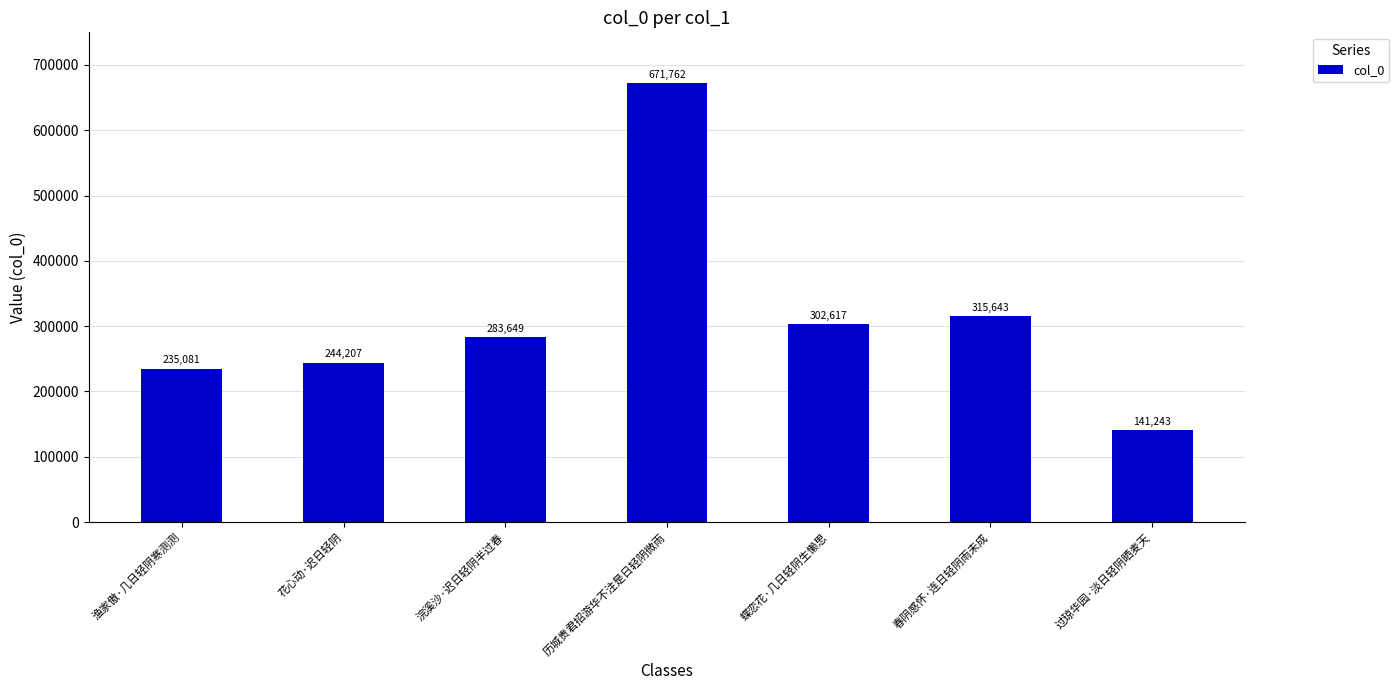

What is the label of the 1st bar from the left?

渔家傲·几日轻阴寒测测